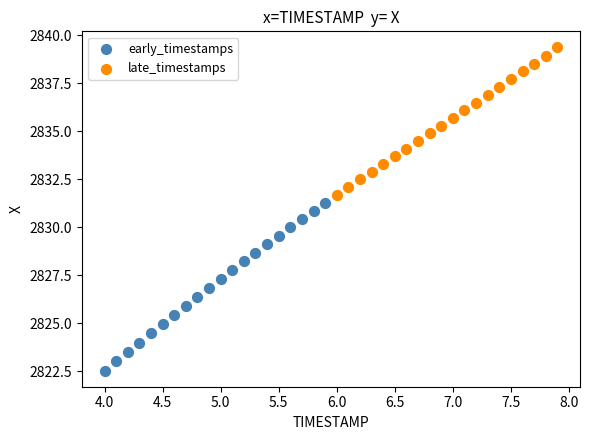

Which series contains the highest Y value?

late_timestamps